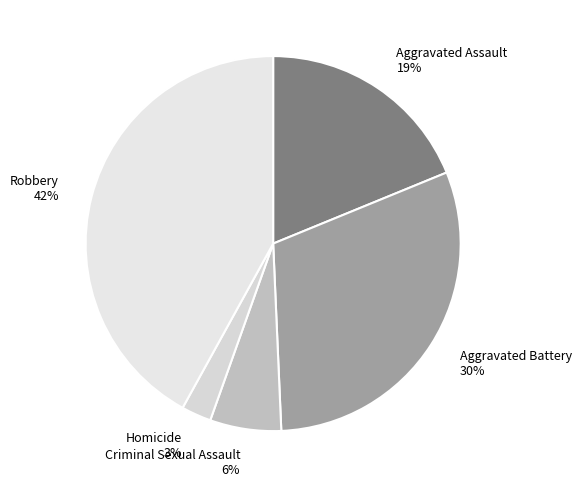

Which has a higher value, Robbery 42% or Aggravated Assault 19%?

Robbery 42%